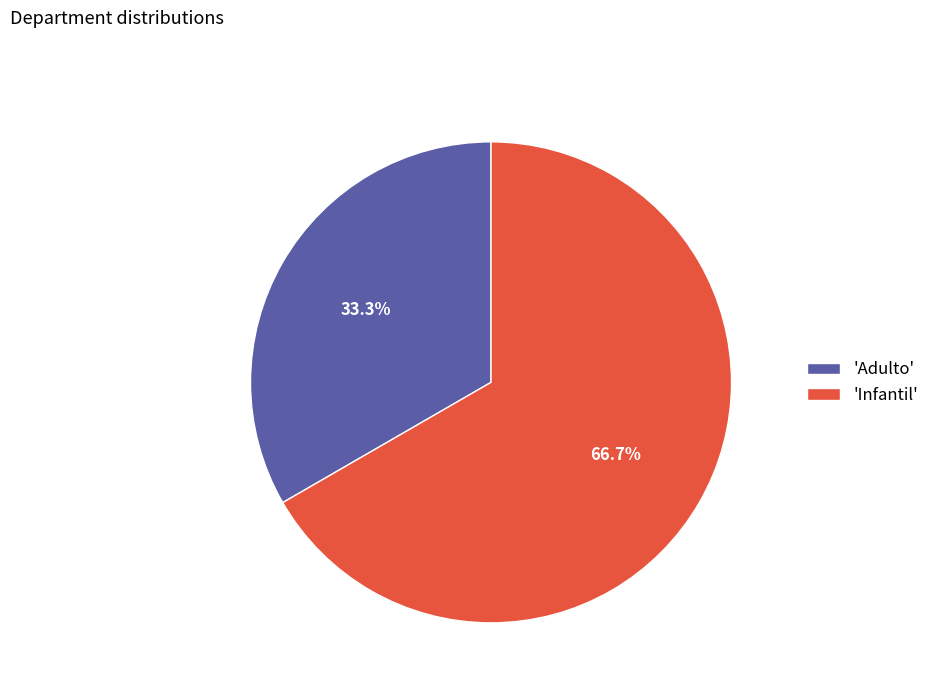

Does any single category account for the majority?

Yes